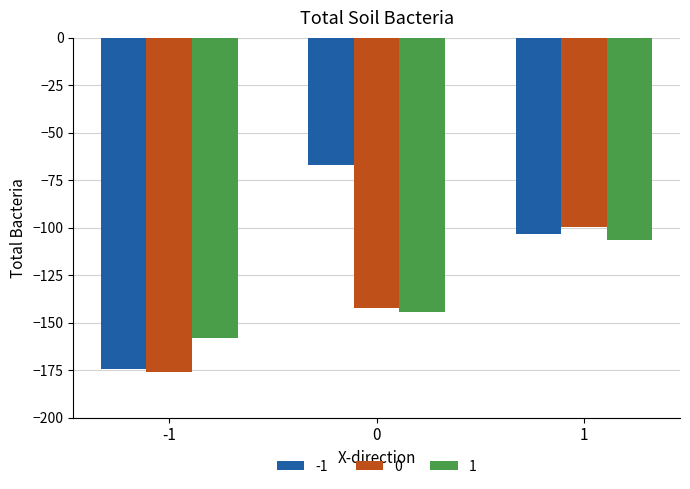

What is the difference between the second highest and minimum values in the -1 series?

70.9